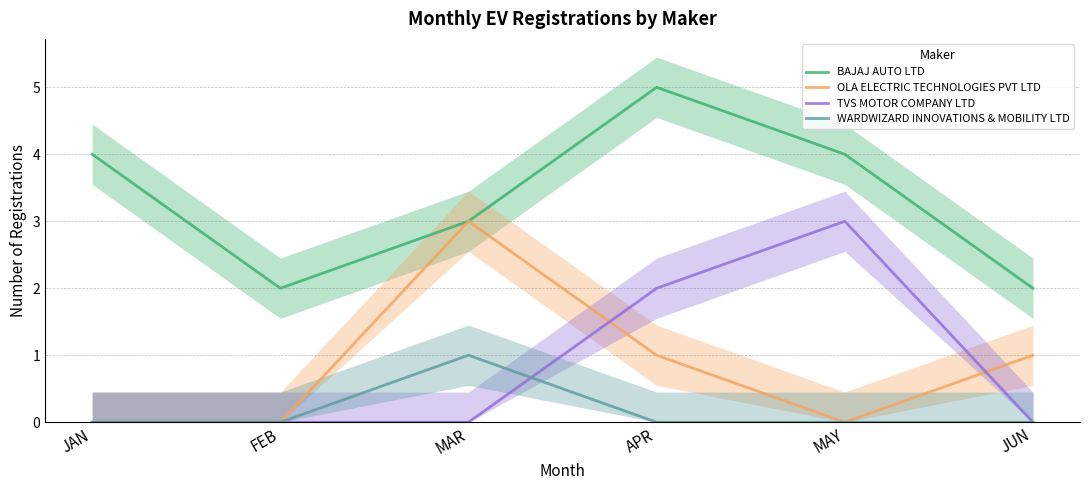

At which category does the chart reach its peak across all series?

APR